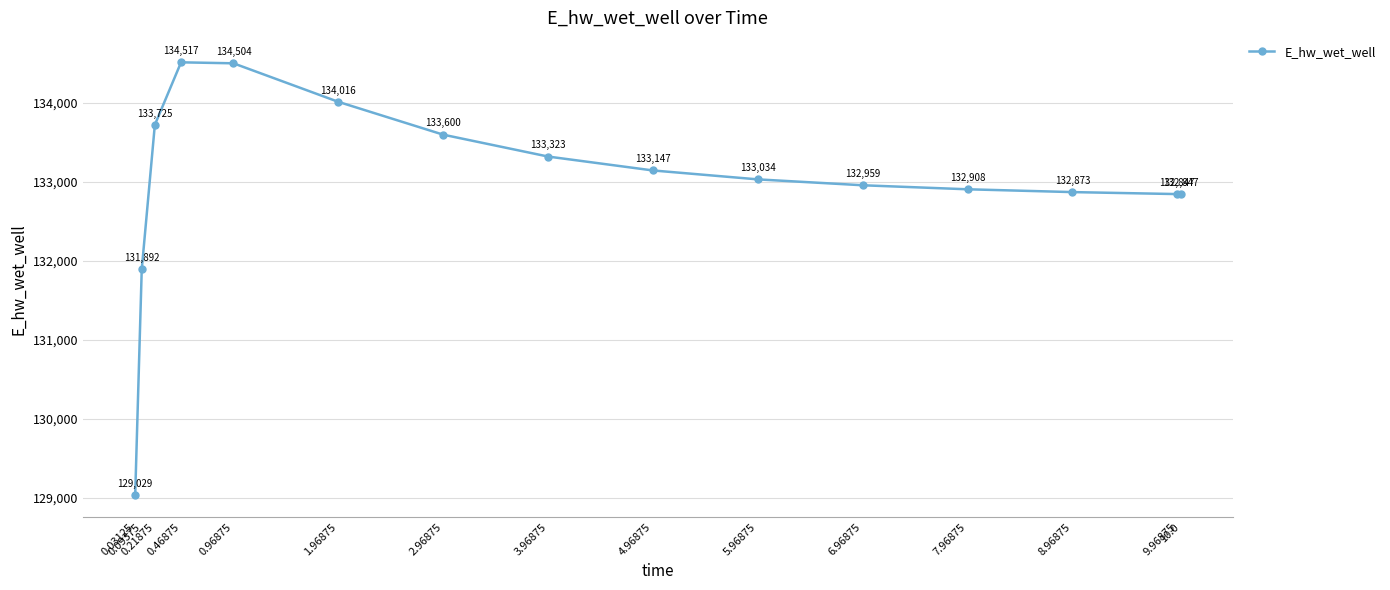

How many data points are above 133033?

8